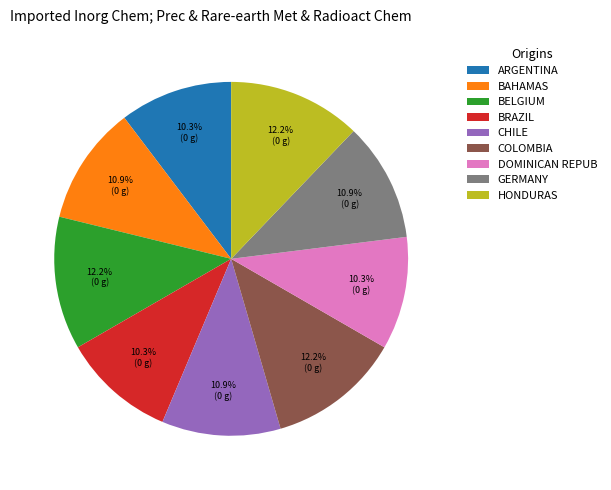

How many segments does this pie chart have?

9